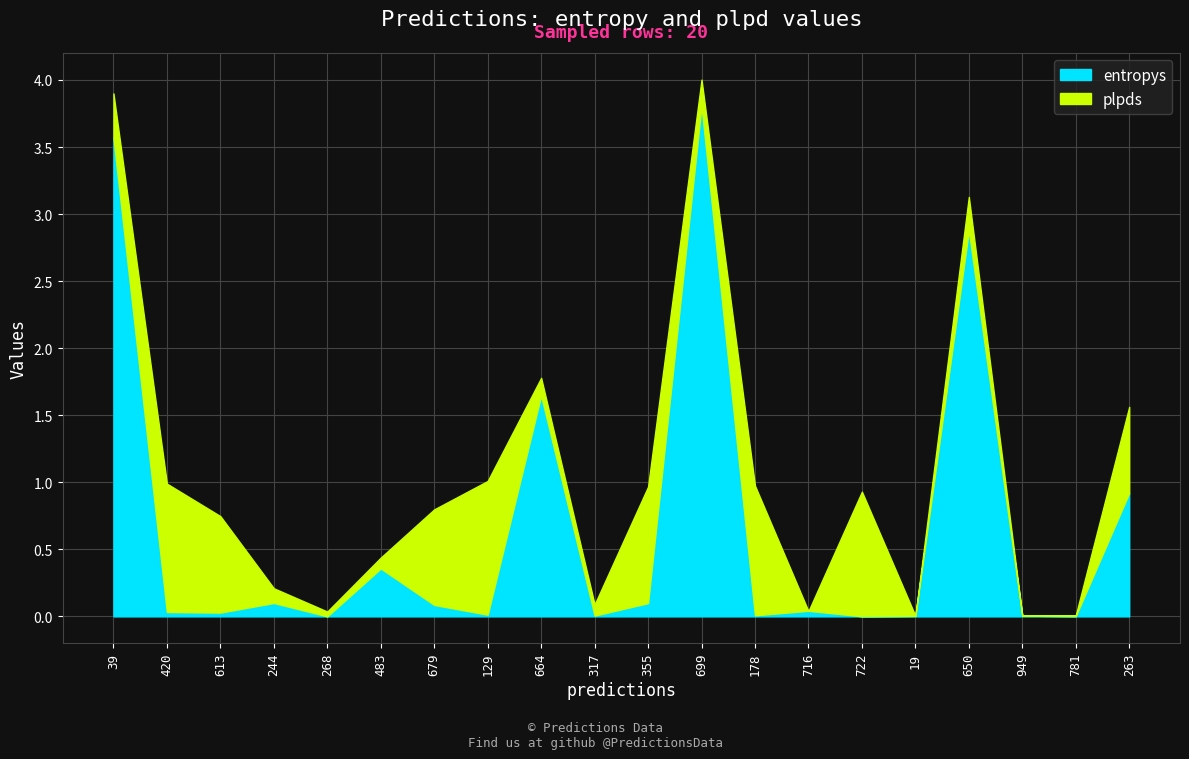

True or false: entropys has more than 1 interior local peaks.

True